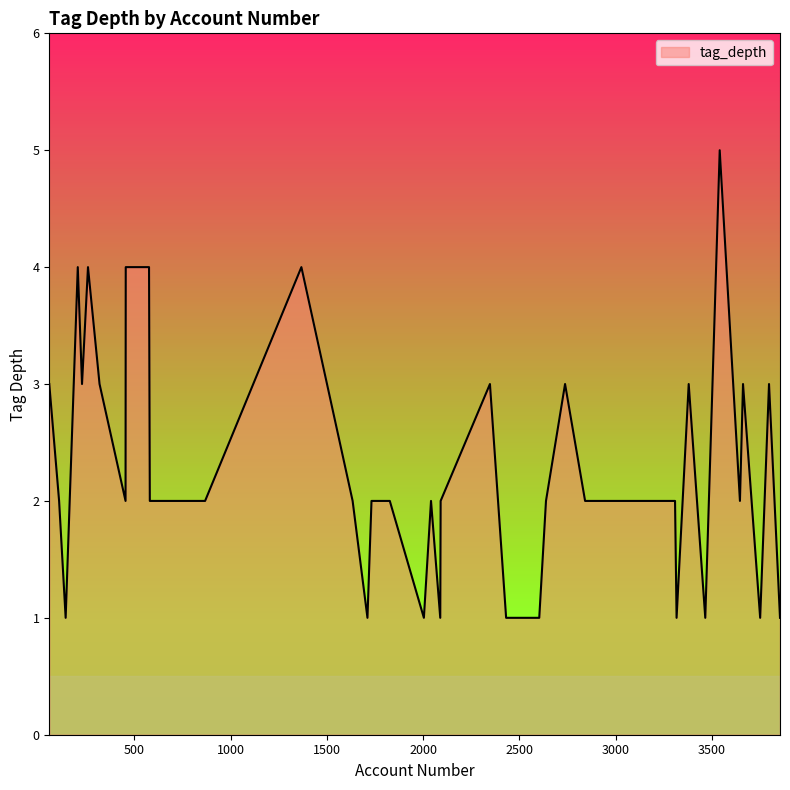

What is the greatest value displayed?

5